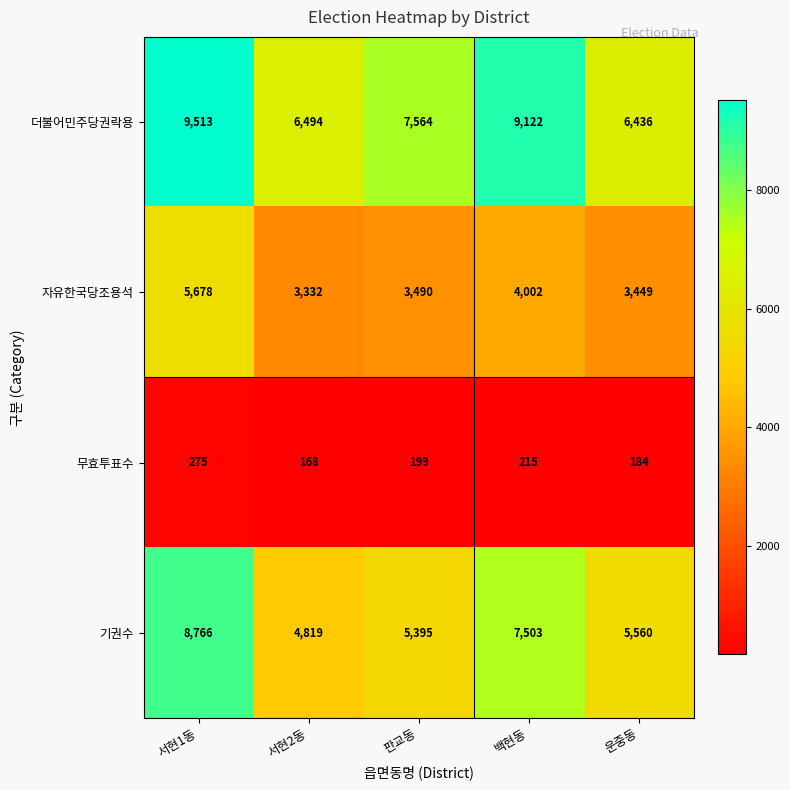

True or false: 무효투표수 has a value of 275 at 서현1동.

True